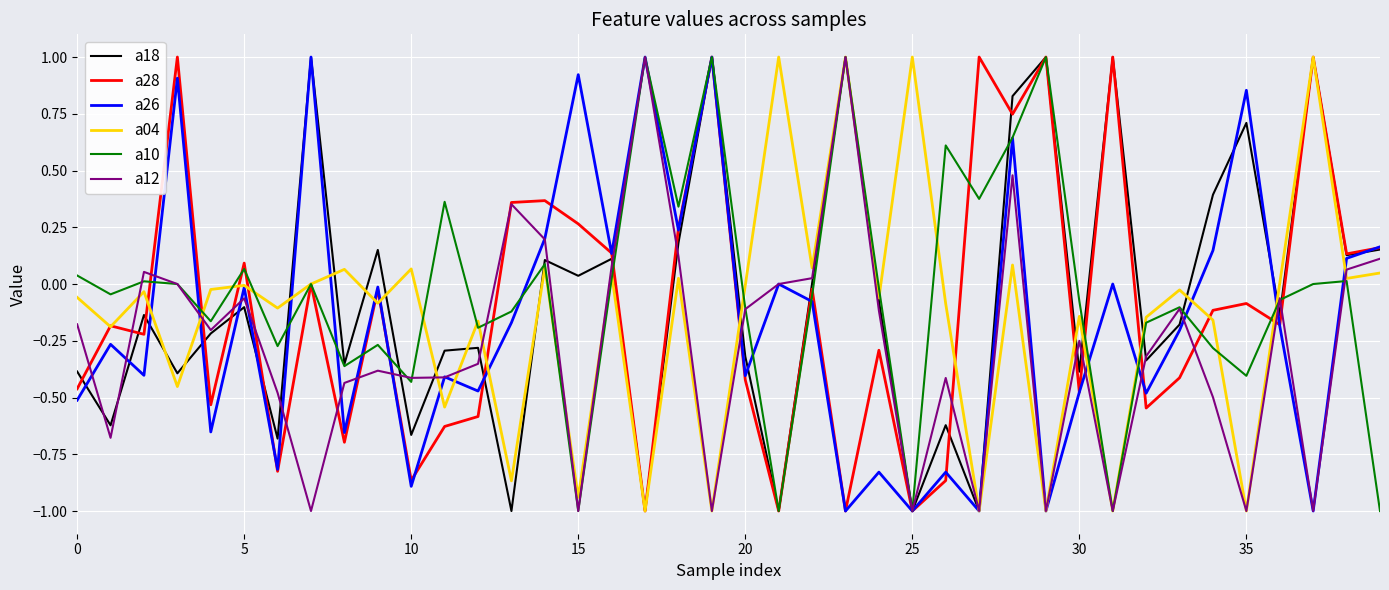

What is the greatest value displayed?

1.0